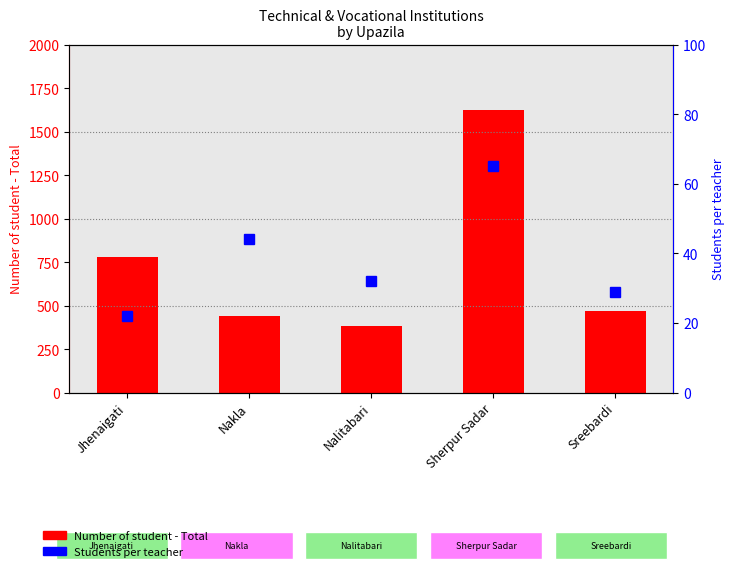

Rank the series by their maximum value, from lowest to highest.

Students per teacher, Number of student - Total